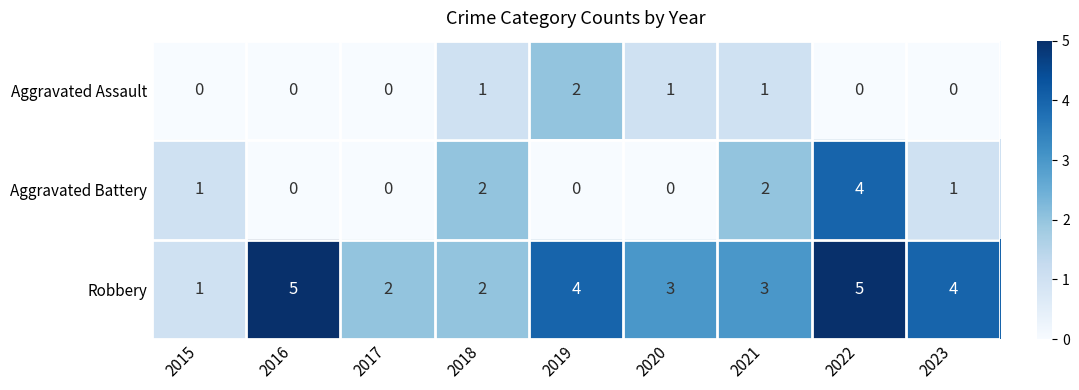

Count the number of categories in the chart.

9